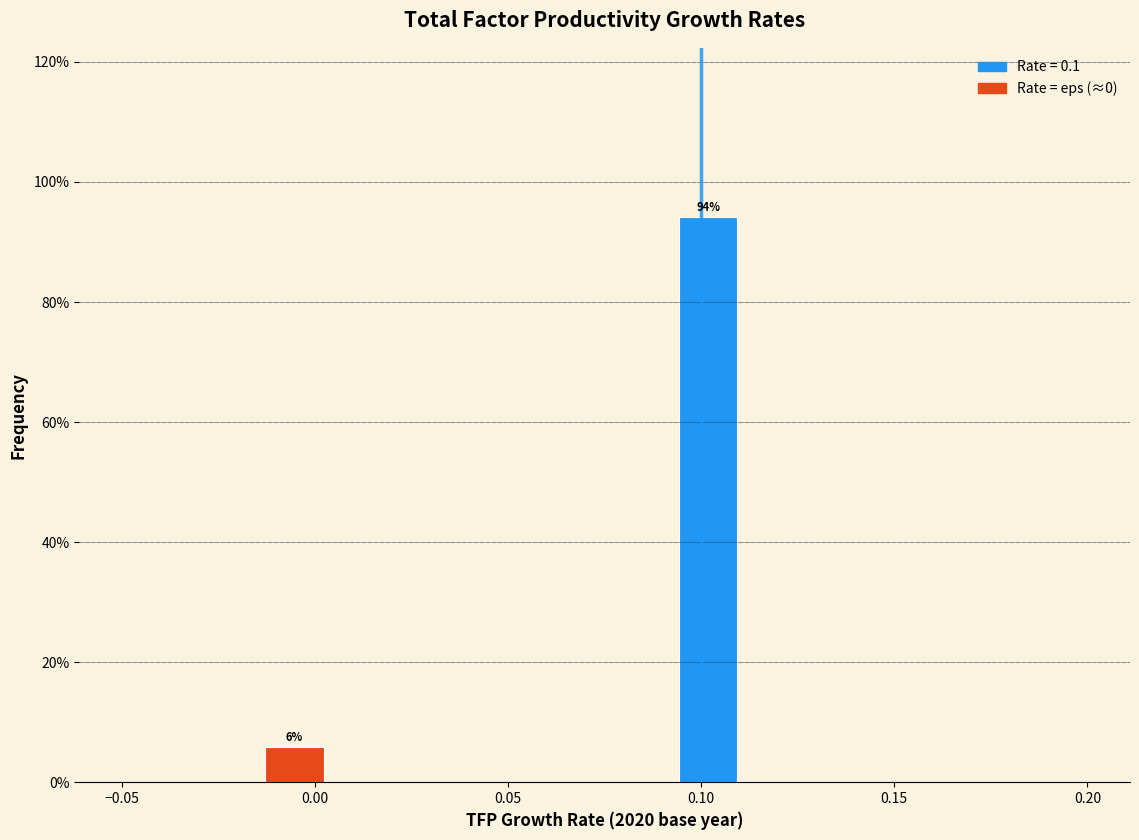

Around what value on the x-axis is the tallest bar? Give the approximate position of its centre, as read against the axis.

0.100